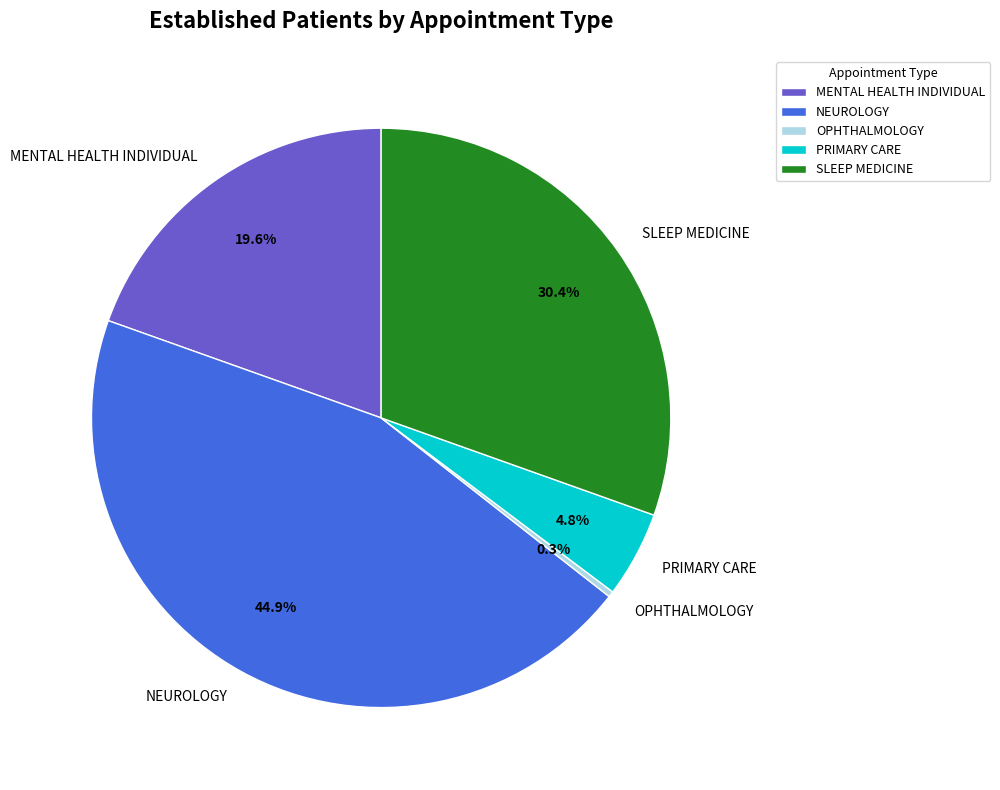

To the nearest percent, what is the difference between the largest and smallest slice percentages?

45%